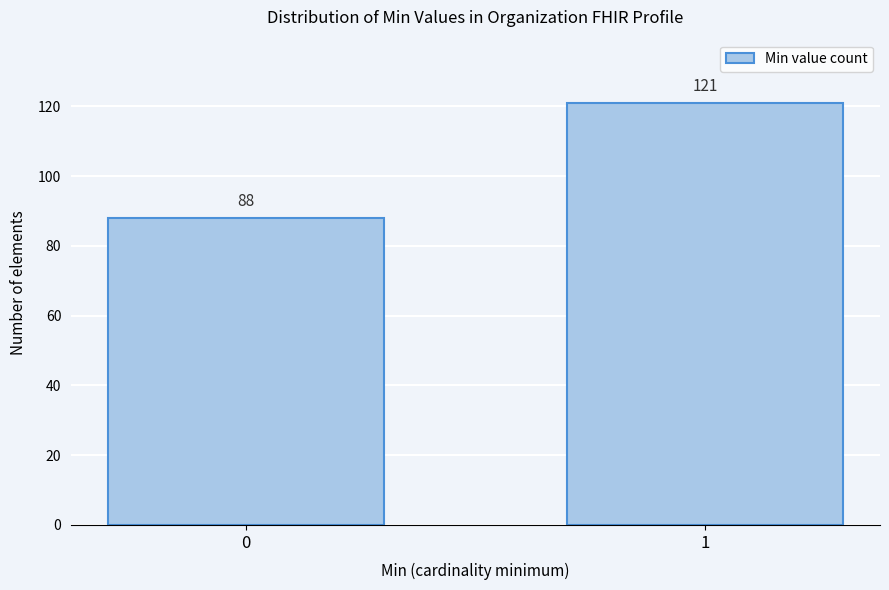

Reading left to right, what are all the values shown in this chart?

88	121